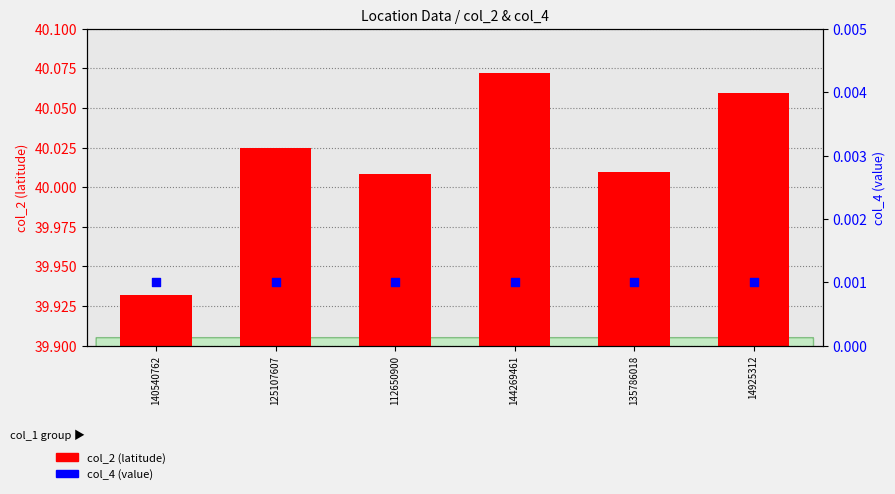

Which series has the largest total across all categories?

col_2 (latitude)